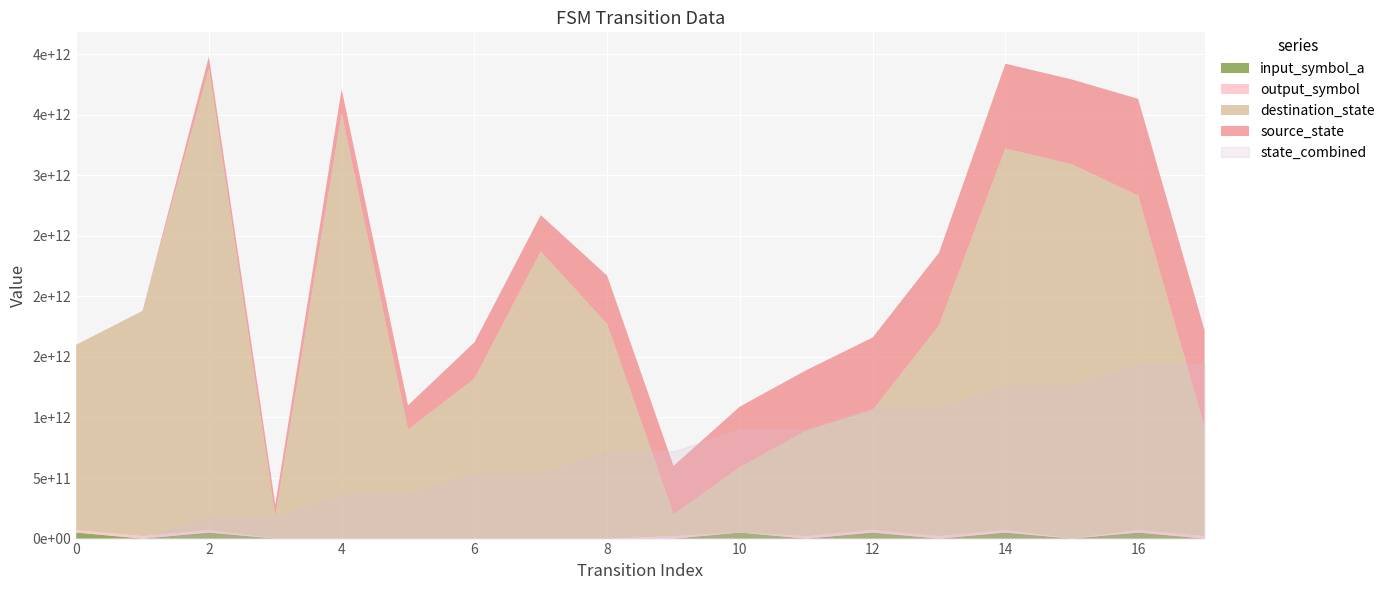

What is the difference between the output_symbol values at 16 and 10?

1